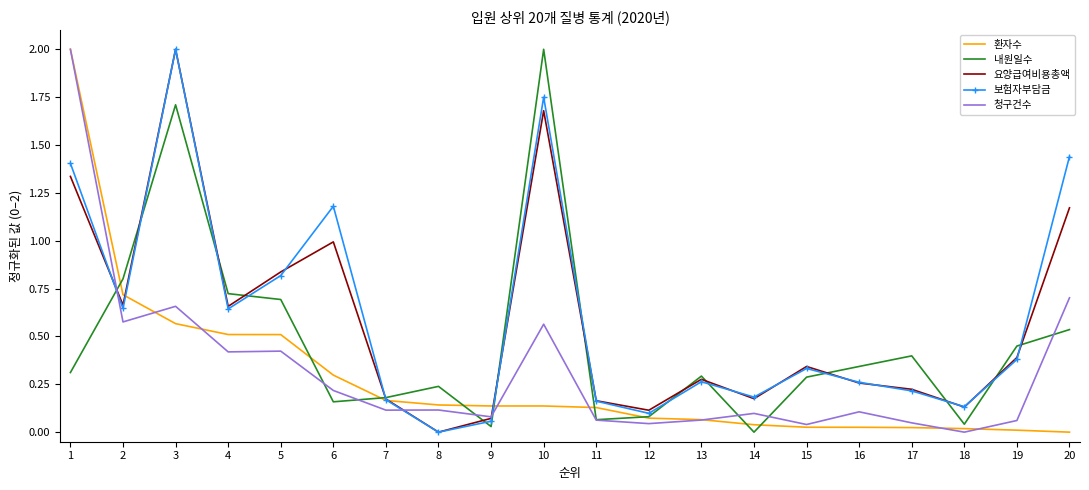

How many positive values does the 요양급여비용총액 series have?

19